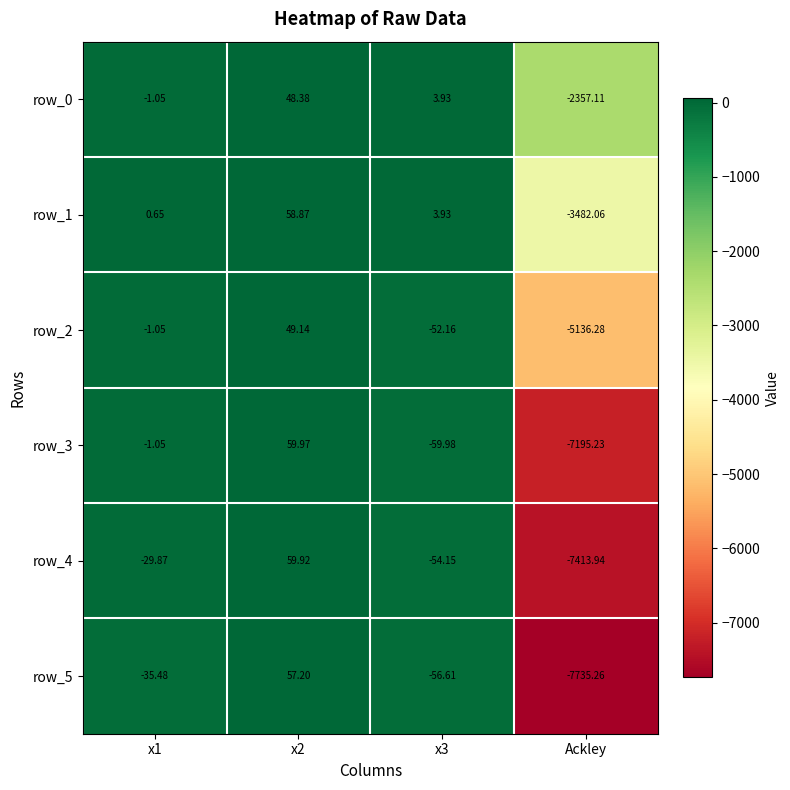

Is the value of row_3 at x1 greater than the value of row_0 at x3?

No